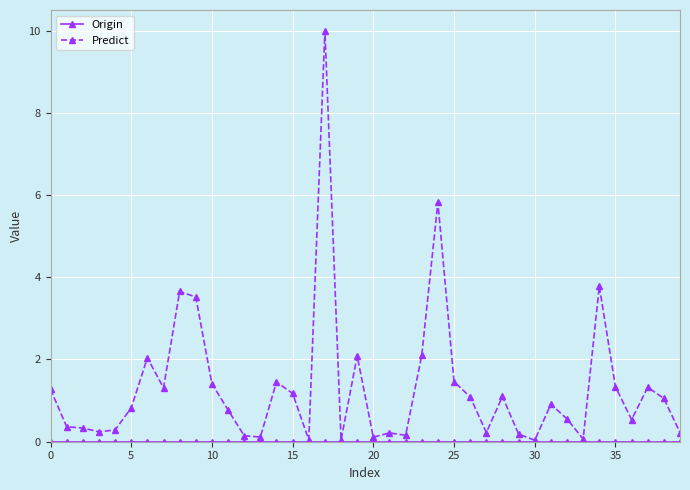

What is the value of the Predict point at the 32nd from the left?

0.9